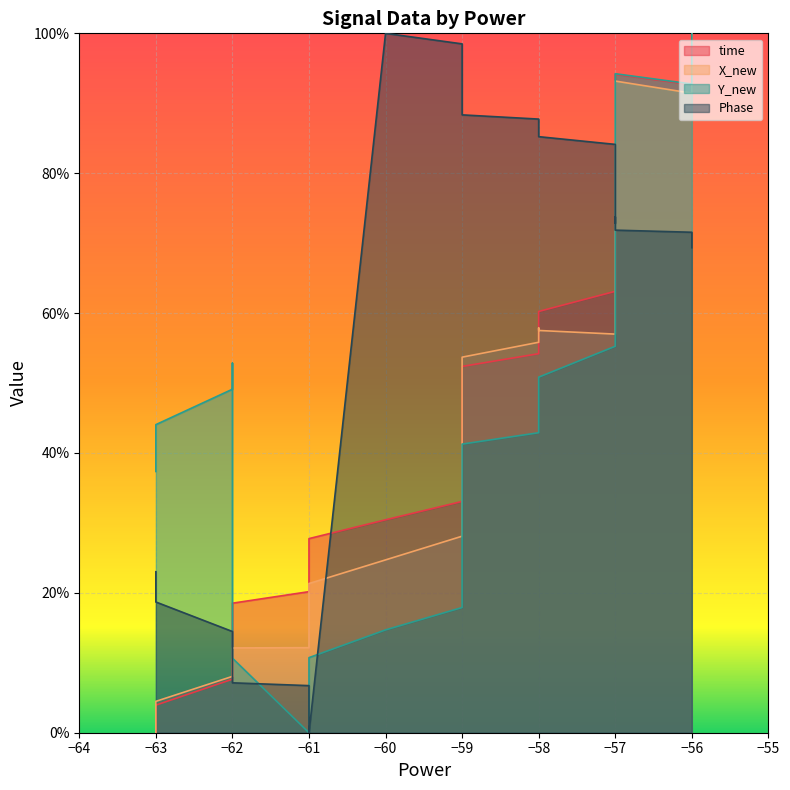

What are all the series names shown in the legend?

time, X_new, Y_new, Phase